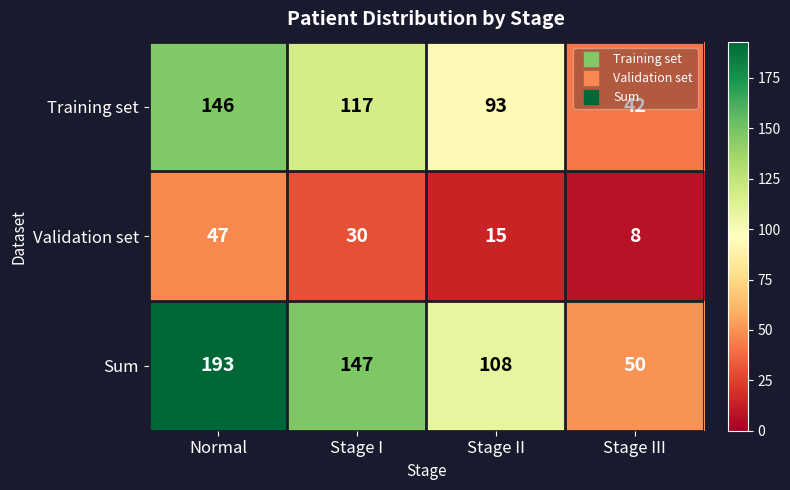

The value of Sum at Stage II is 108. True or false?

True